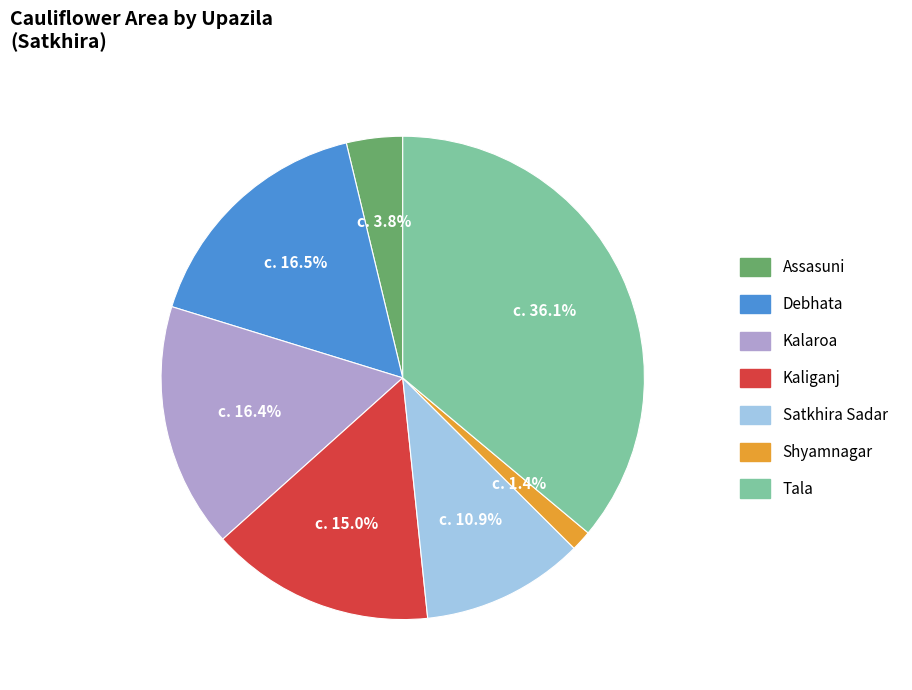

To the nearest percent, what portion does Satkhira Sadar represent?

11%